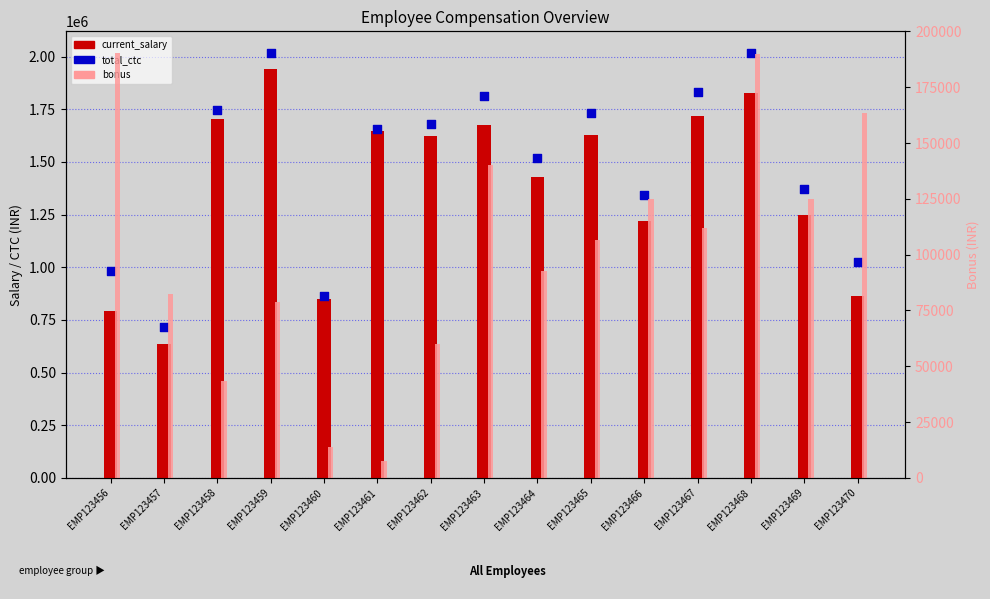

What is the total value across all series at EMP123458?

3492036